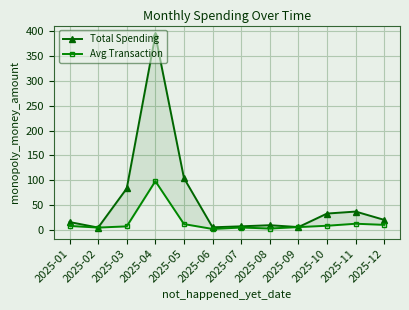

What is the difference between the highest and lowest values at 2025-12?

10.0